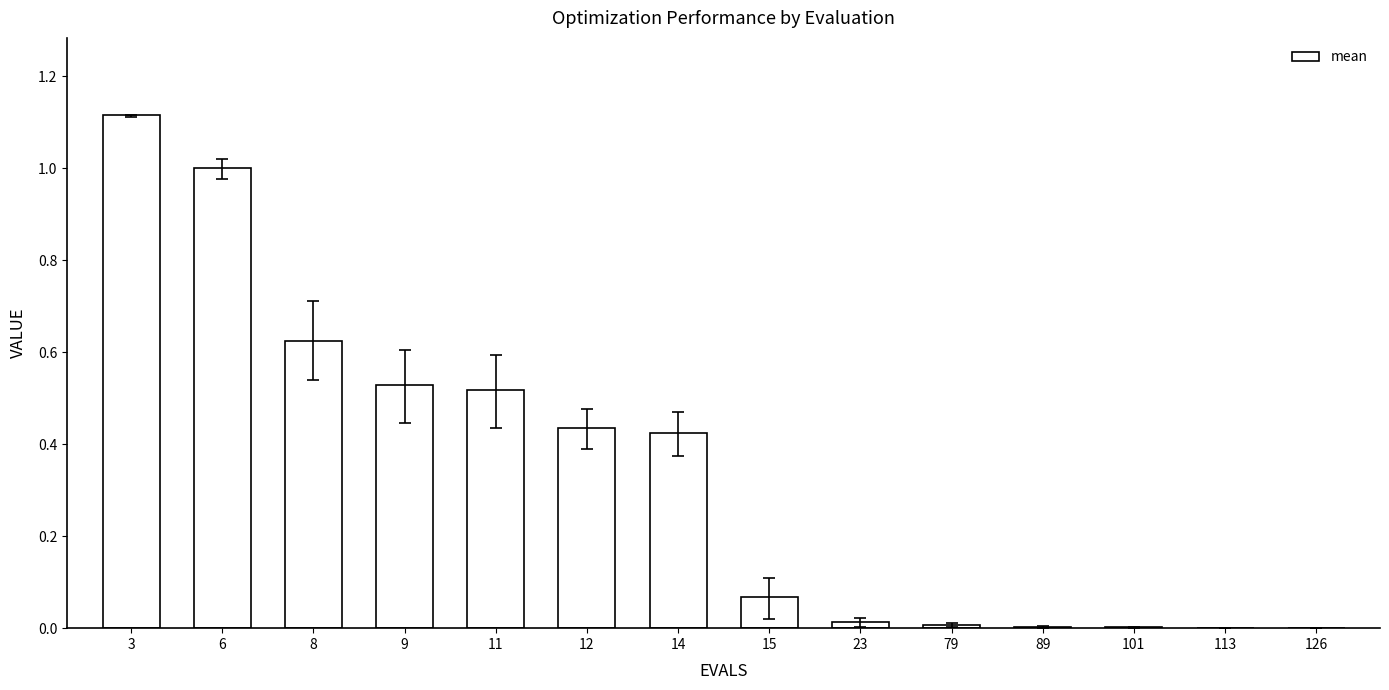

Which category has the highest value across all series?

3